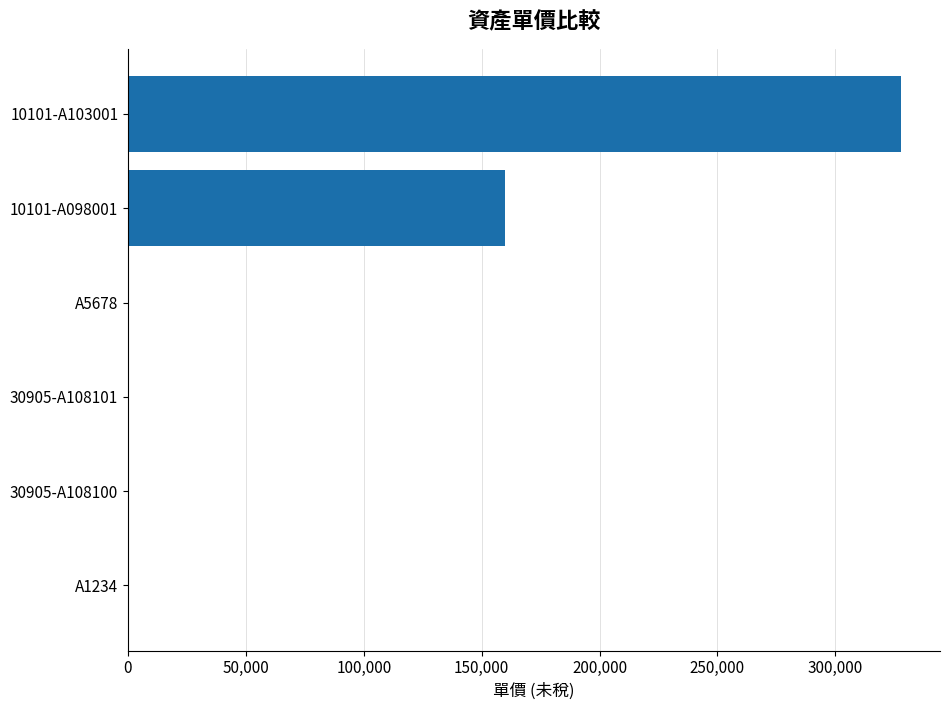

At which label is the value closest to 164000?

10101-A098001